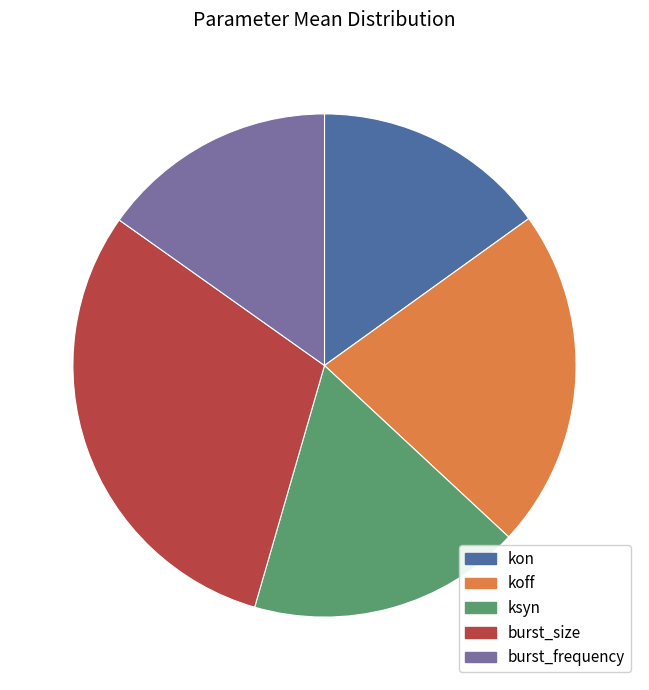

Which has a higher value, ksyn or kon?

ksyn